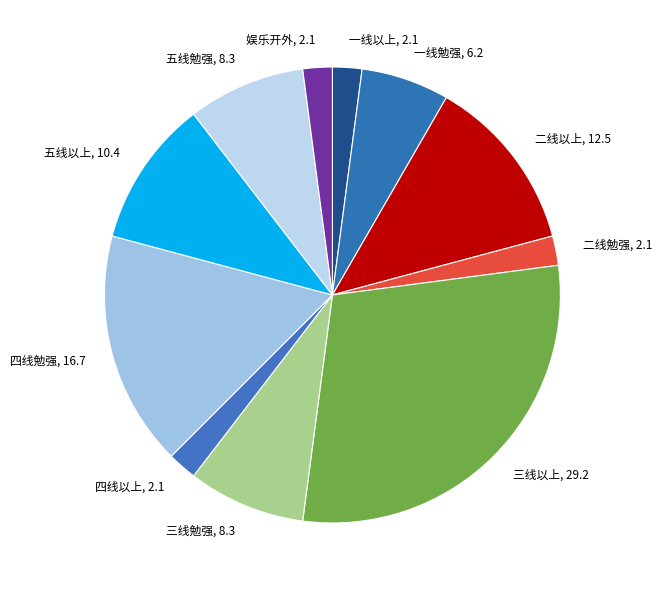

Do 二线以上, 12.5 and 一线勉强, 6.2 together represent more than half of the pie?

No